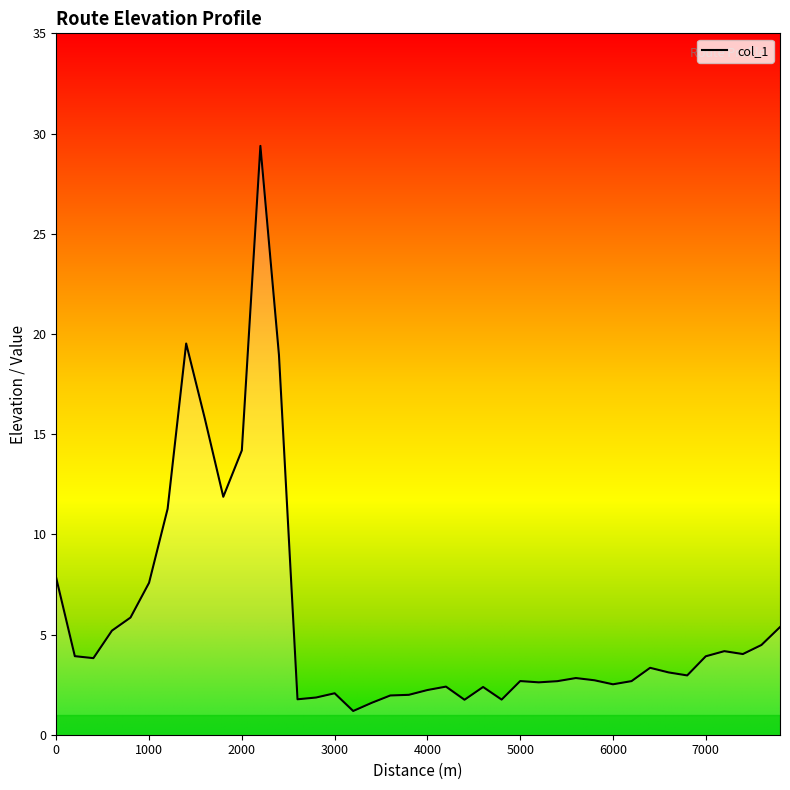

What is the difference between the maximum and minimum values?

28.2